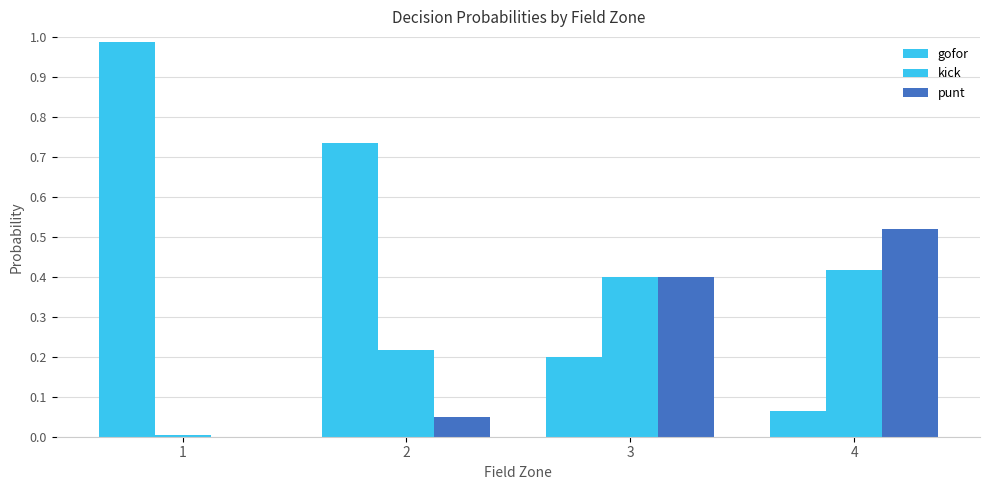

The value of kick at 1 is 0.0. True or false?

True